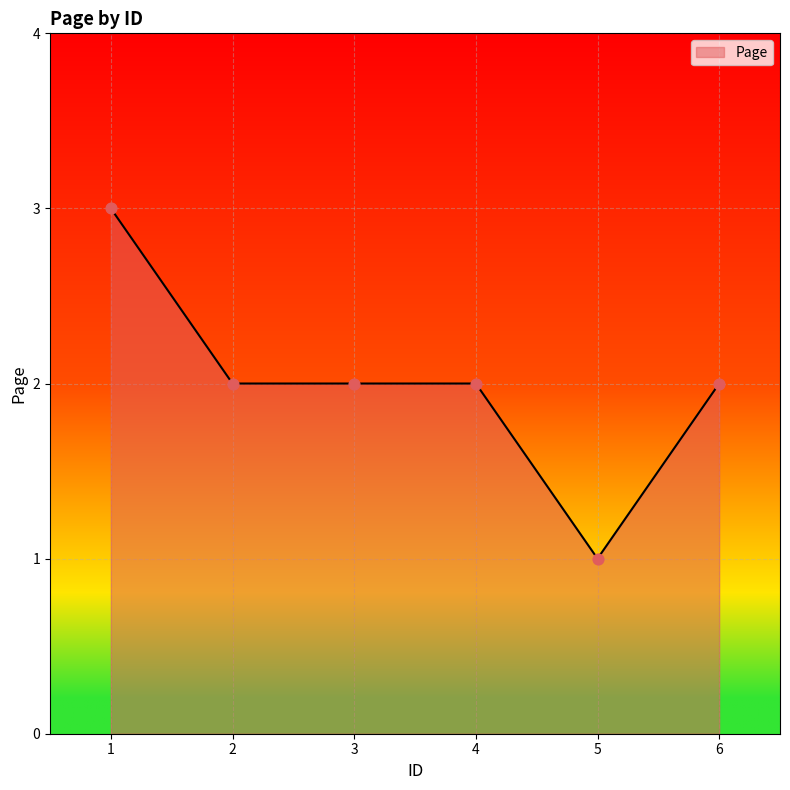

Approximately how many times larger is the value at 2 compared to 6?

1.0